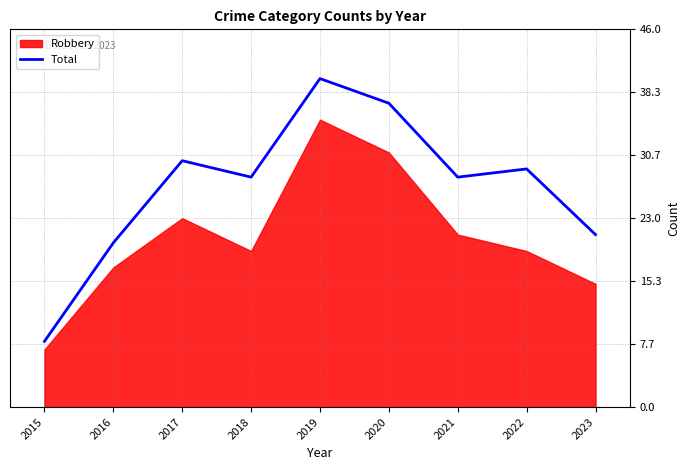

The value of Total at 2022 is 39. True or false?

False